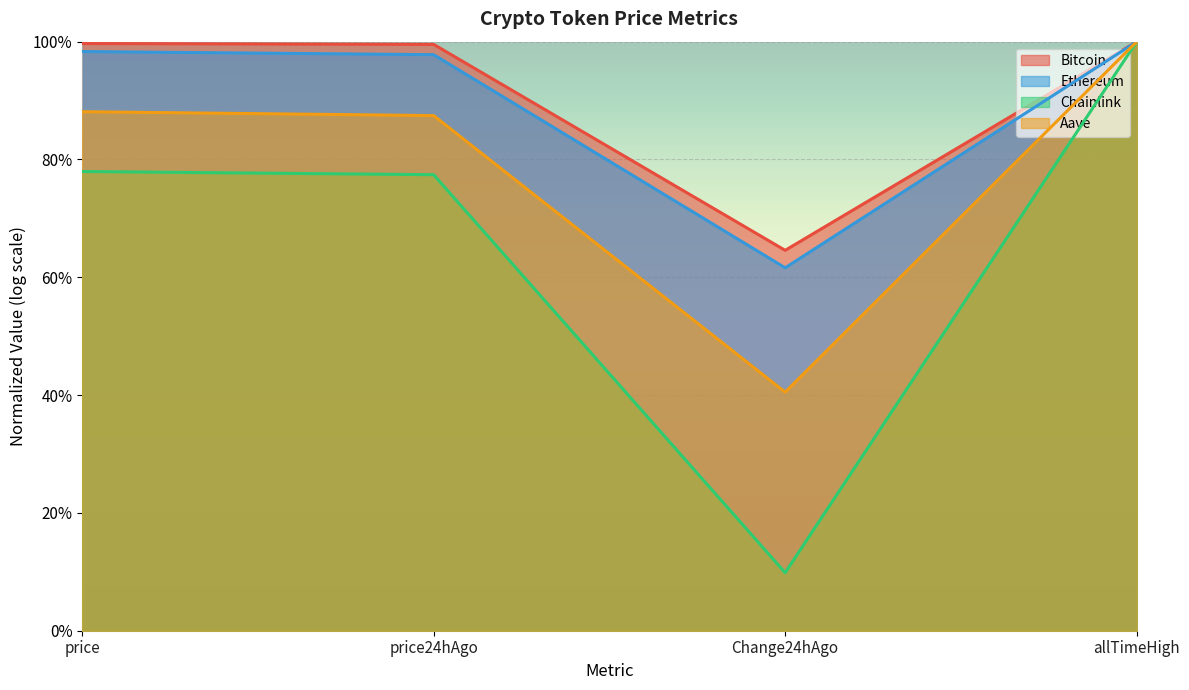

What is the difference between the maximum and minimum values in the Ethereum series?

0.6